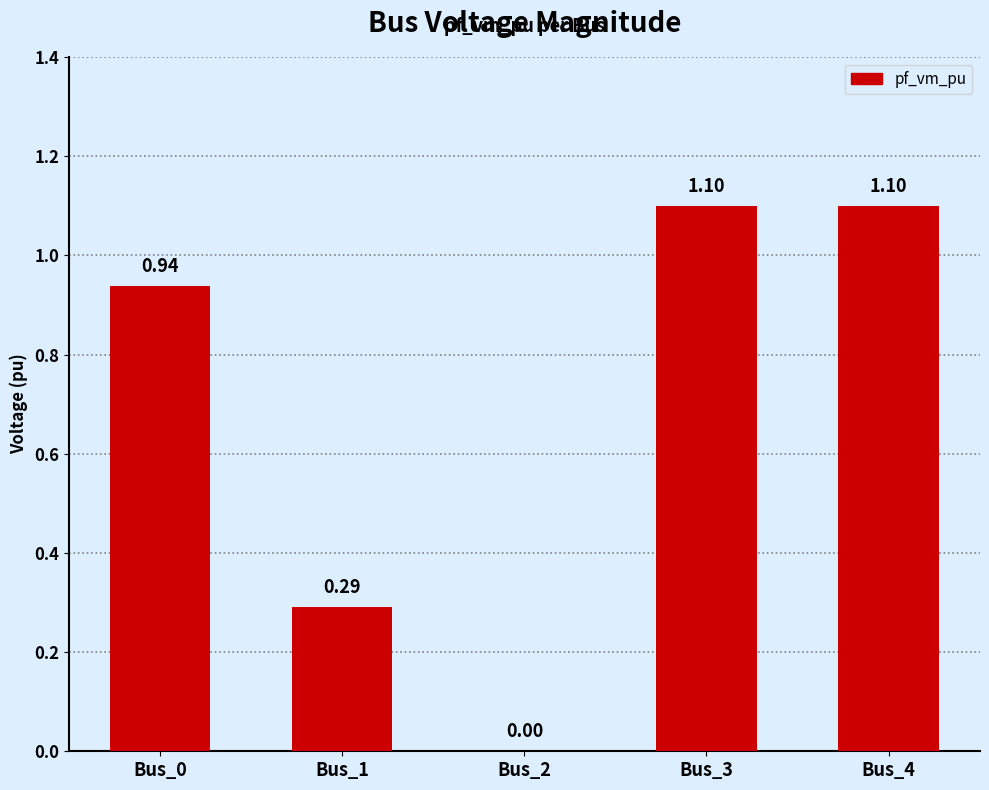

Which has a higher value, Bus_2 or Bus_3?

Bus_3